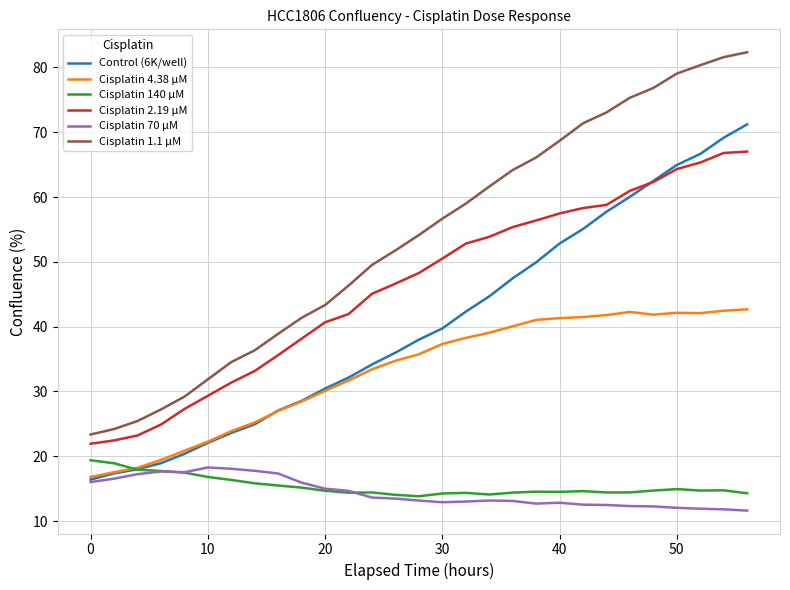

What is the minimum value shown in the chart?

11.6